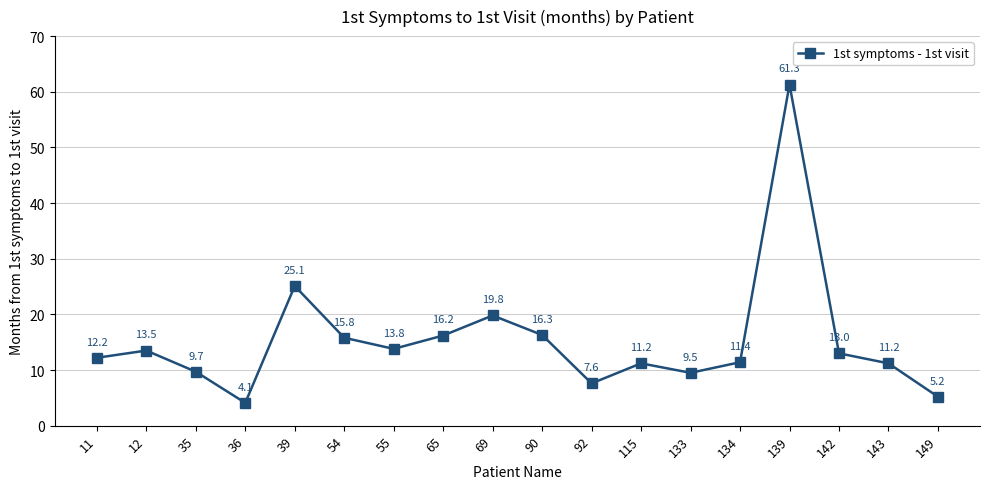

At which category does the data reach its first local valley?

36